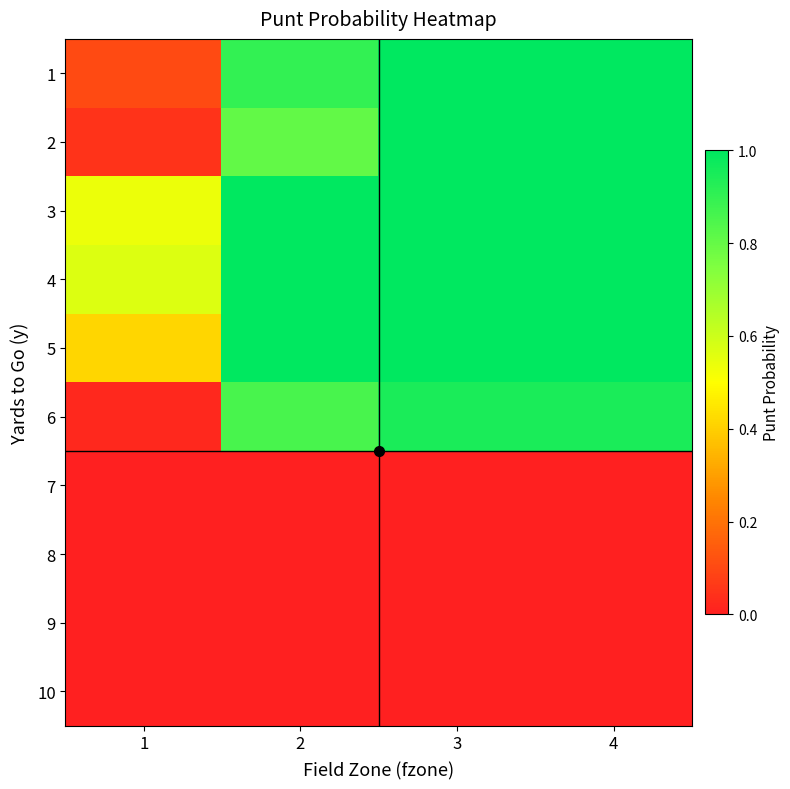

Count the number of categories in the chart.

4